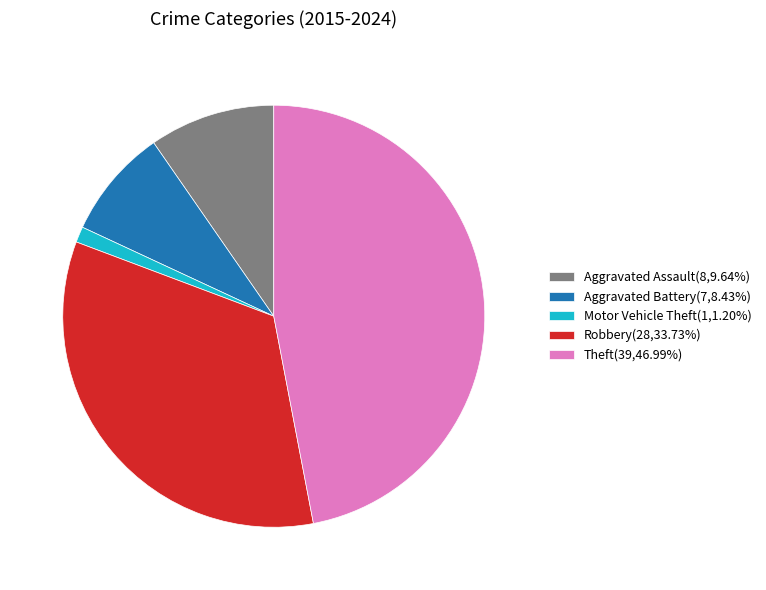

Is there any slice that represents more than half of the pie?

No